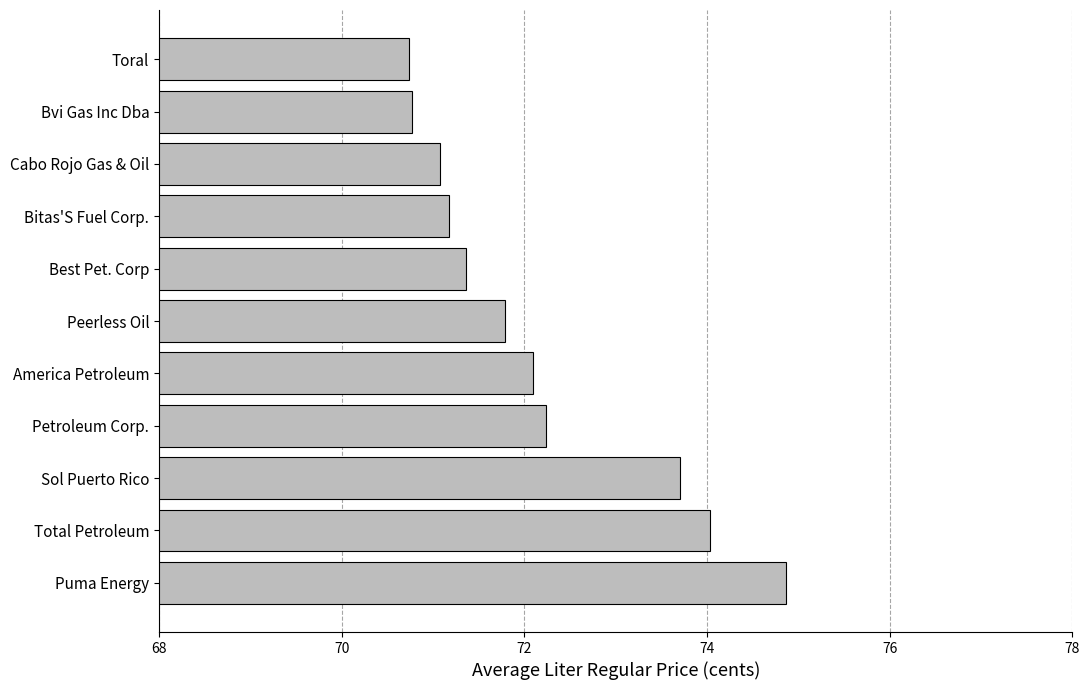

The chart shows a value of 72.2 at Petroleum Corp.. True or false?

True